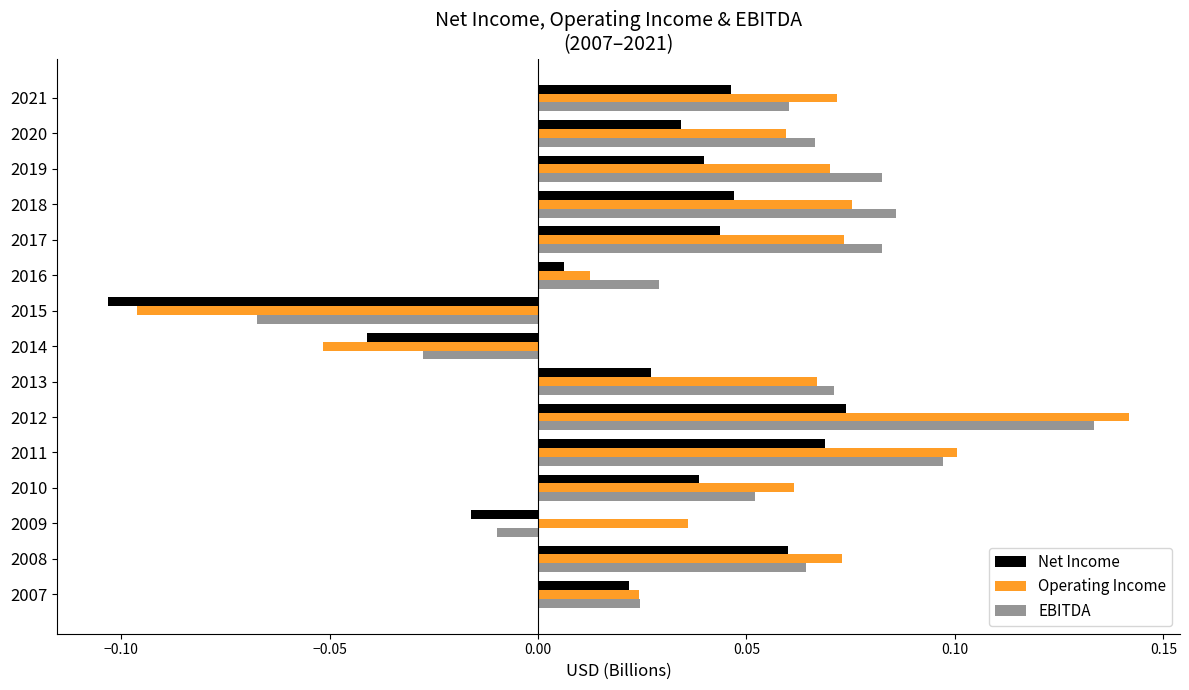

Which label corresponds to the smallest value in the chart?

2015